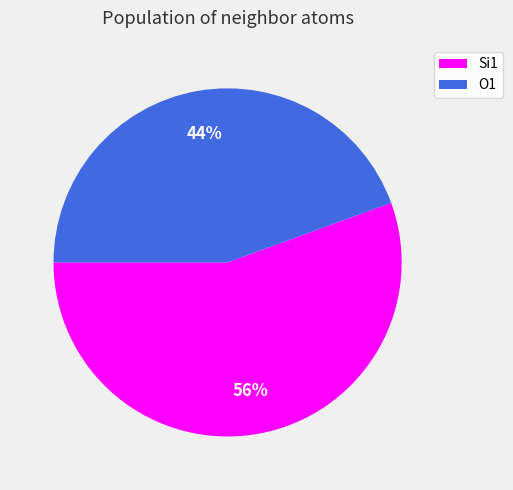

What is the ratio of the value at Si1 to the value at O1?

1.3